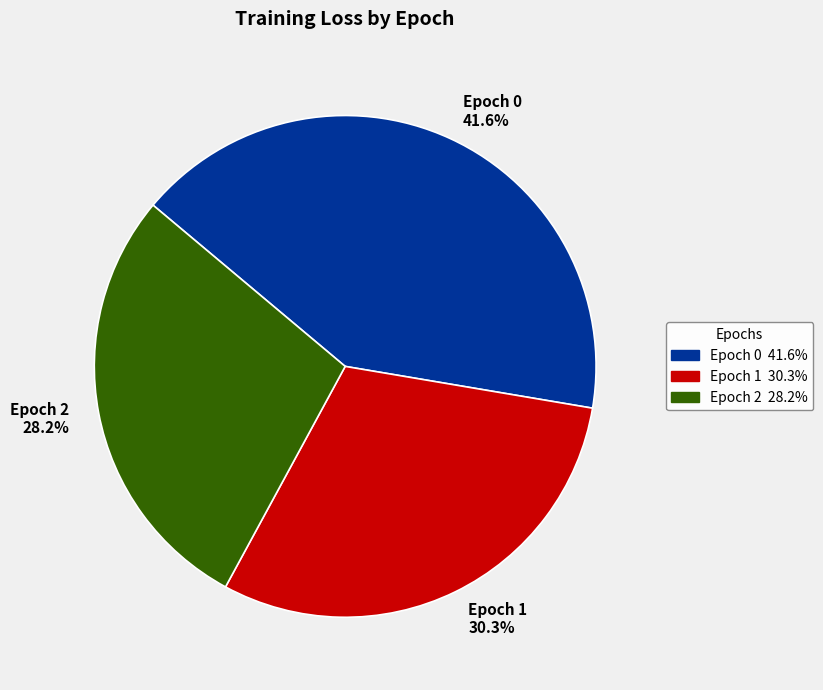

How many segments does this pie chart have?

3